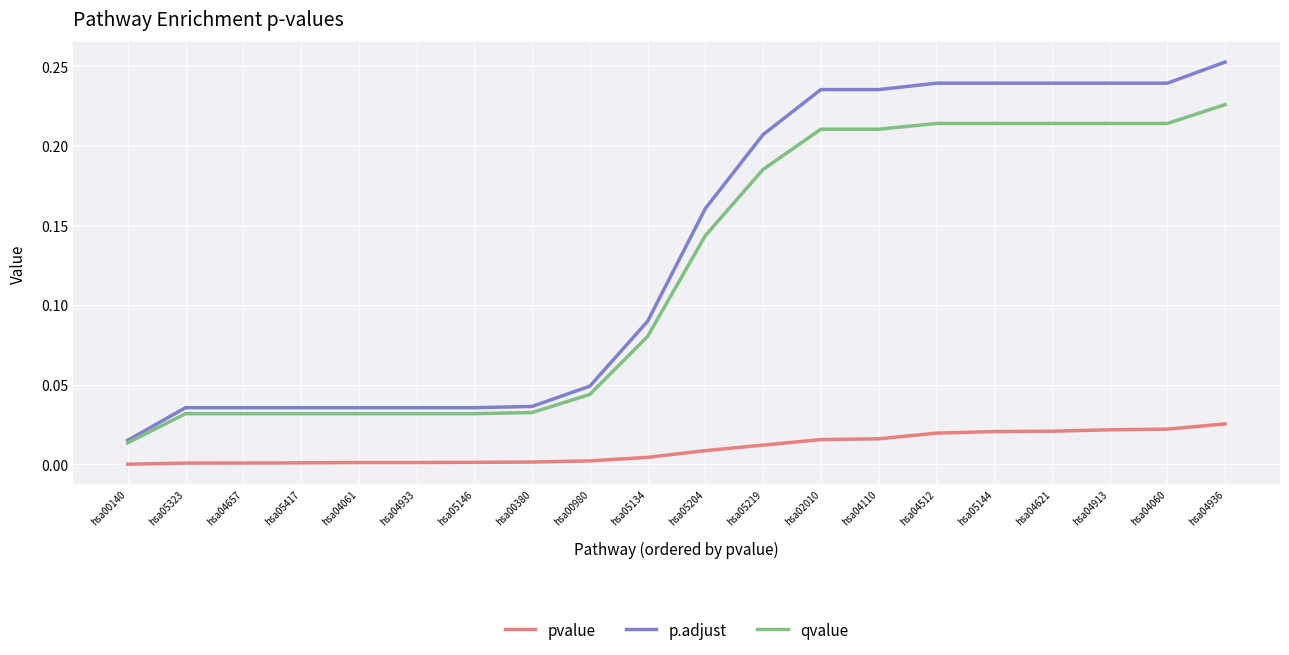

What is the sum of all p.adjust values?

2.7